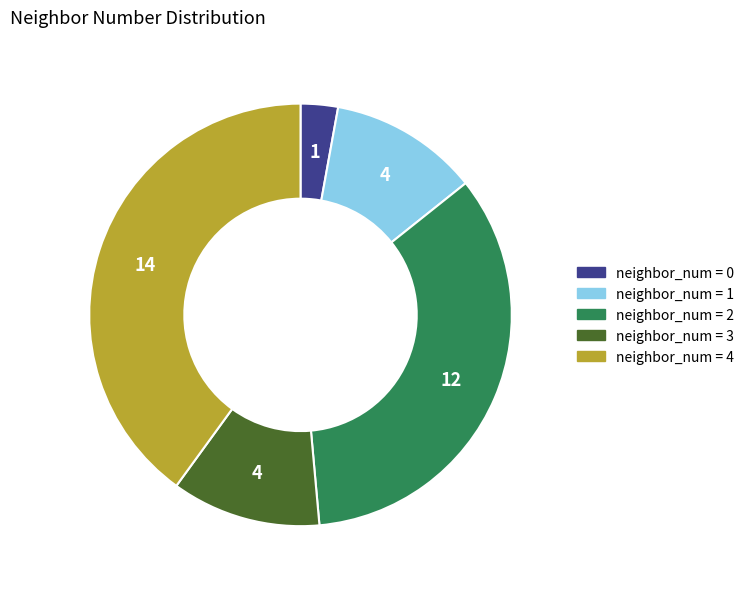

Count the number of slices in the pie.

5